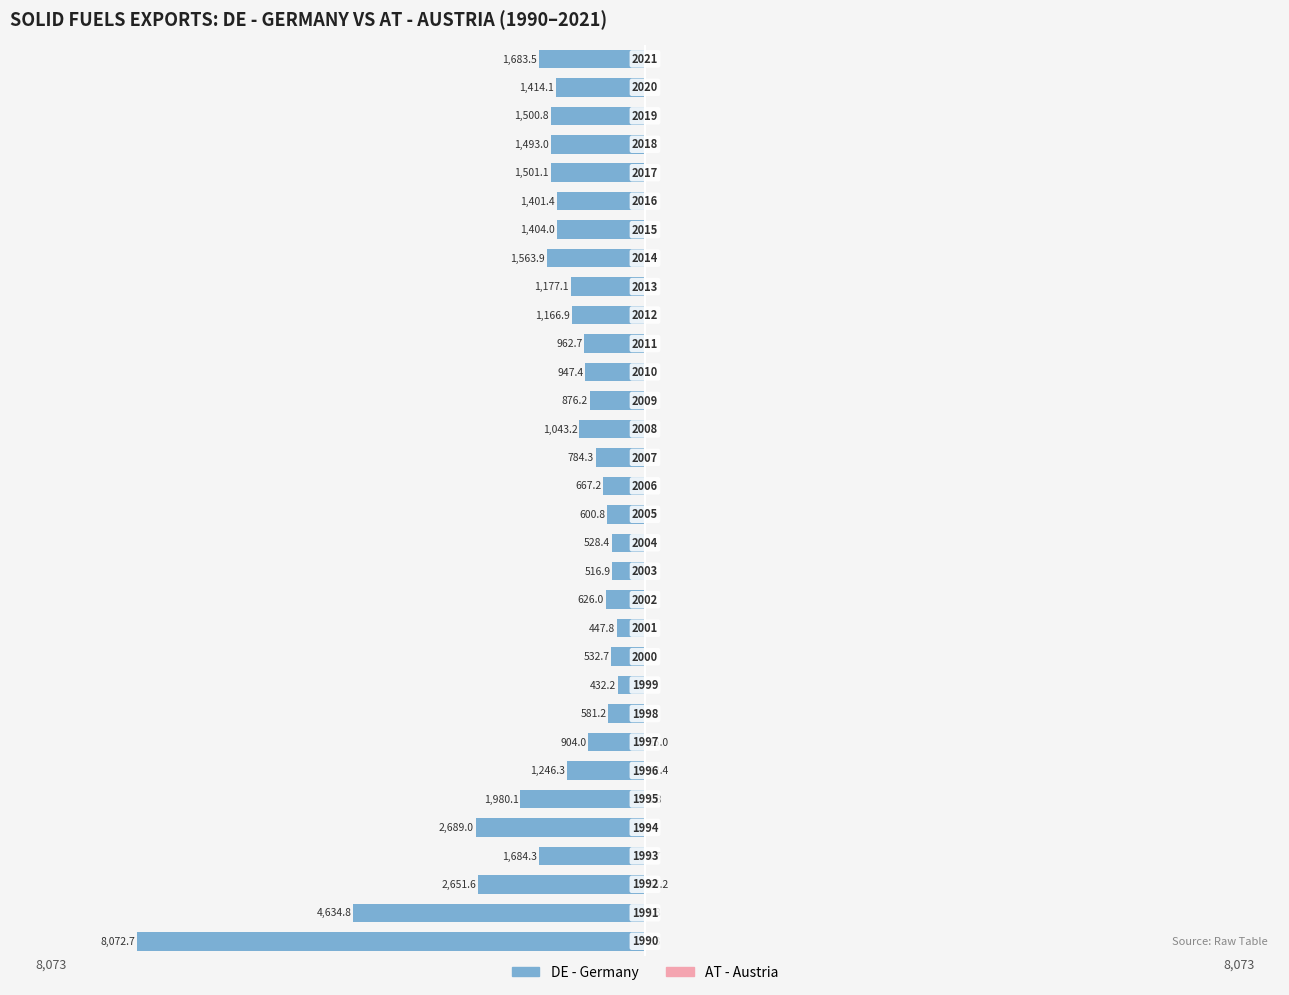

What are all the series names shown in the legend?

DE - Germany, AT - Austria